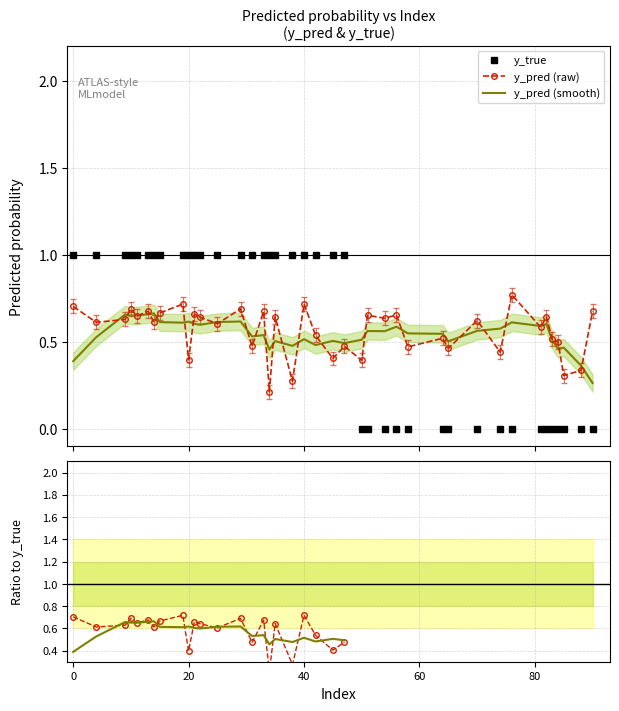

Rank the series by their average value, from lowest to highest.

y_pred (smooth), ratio (raw), ratio (smooth), y_pred (raw), y_true